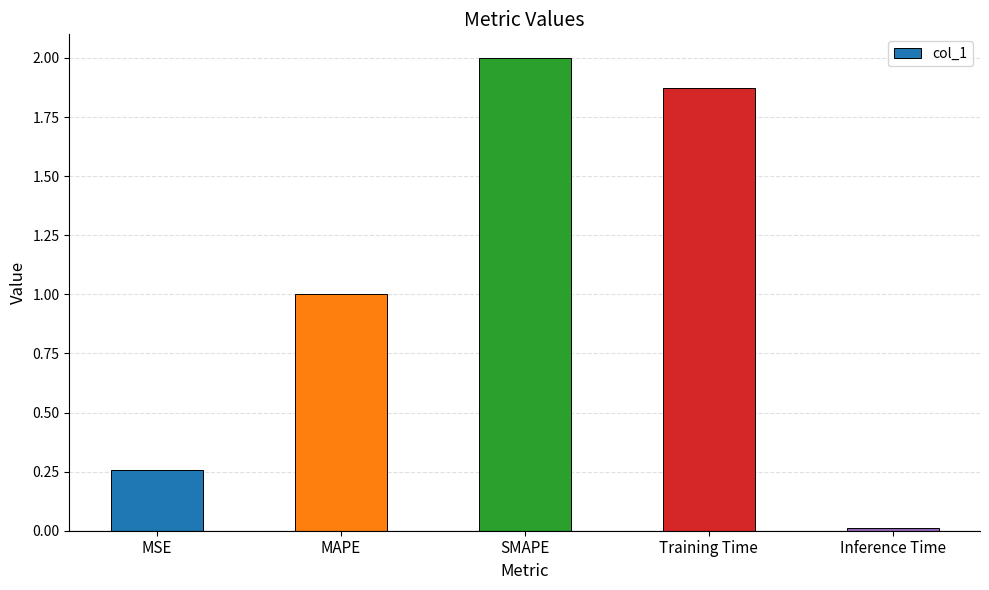

What is the difference between the second highest and second lowest values?

1.6